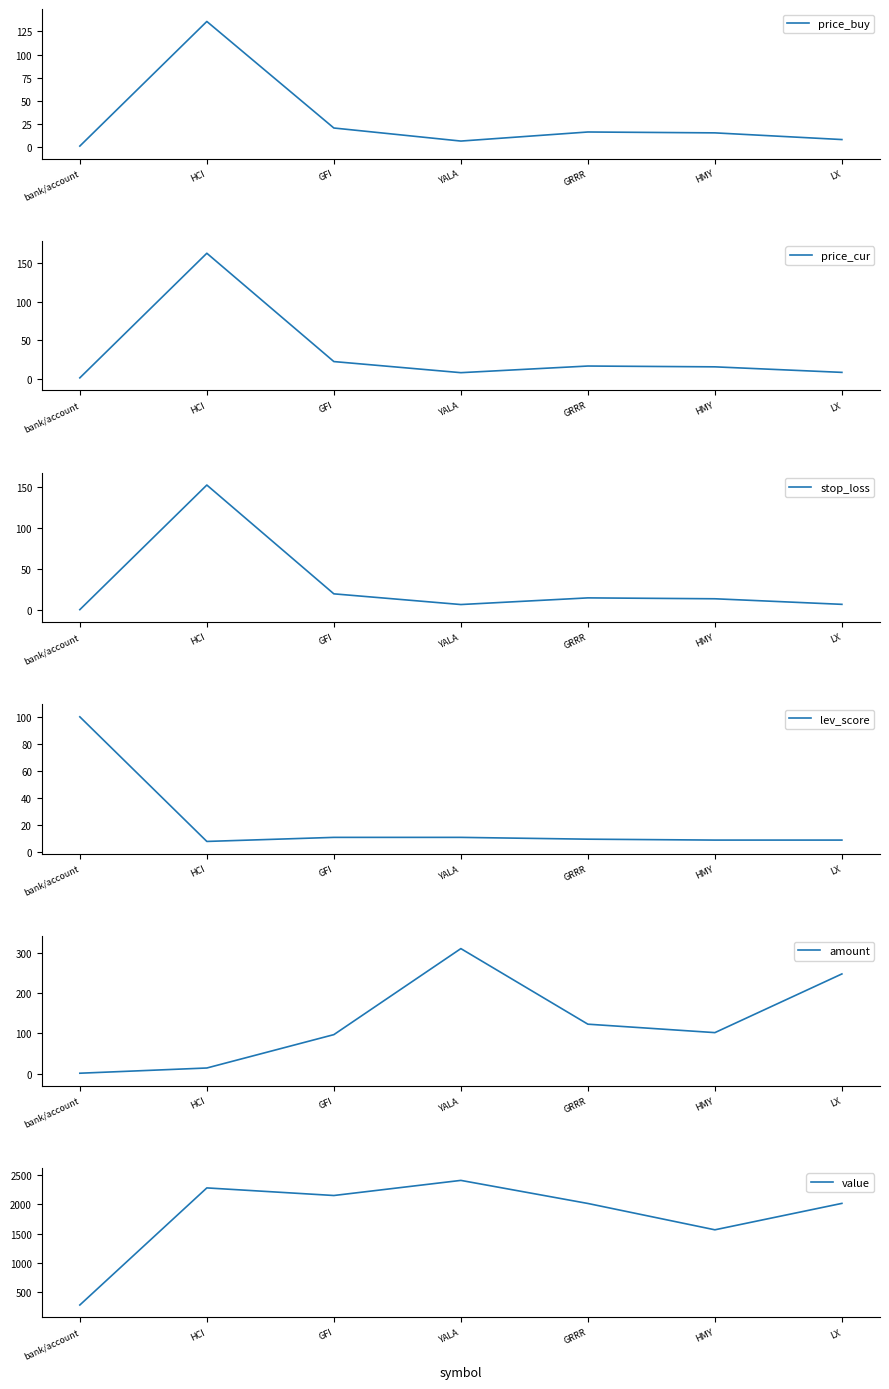

Which label corresponds to the smallest value in the chart?

bank/account